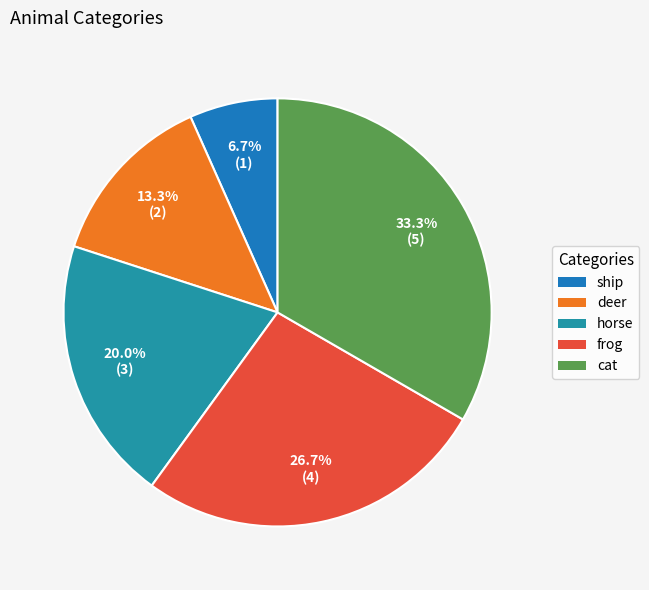

Is frog the majority of the pie?

No